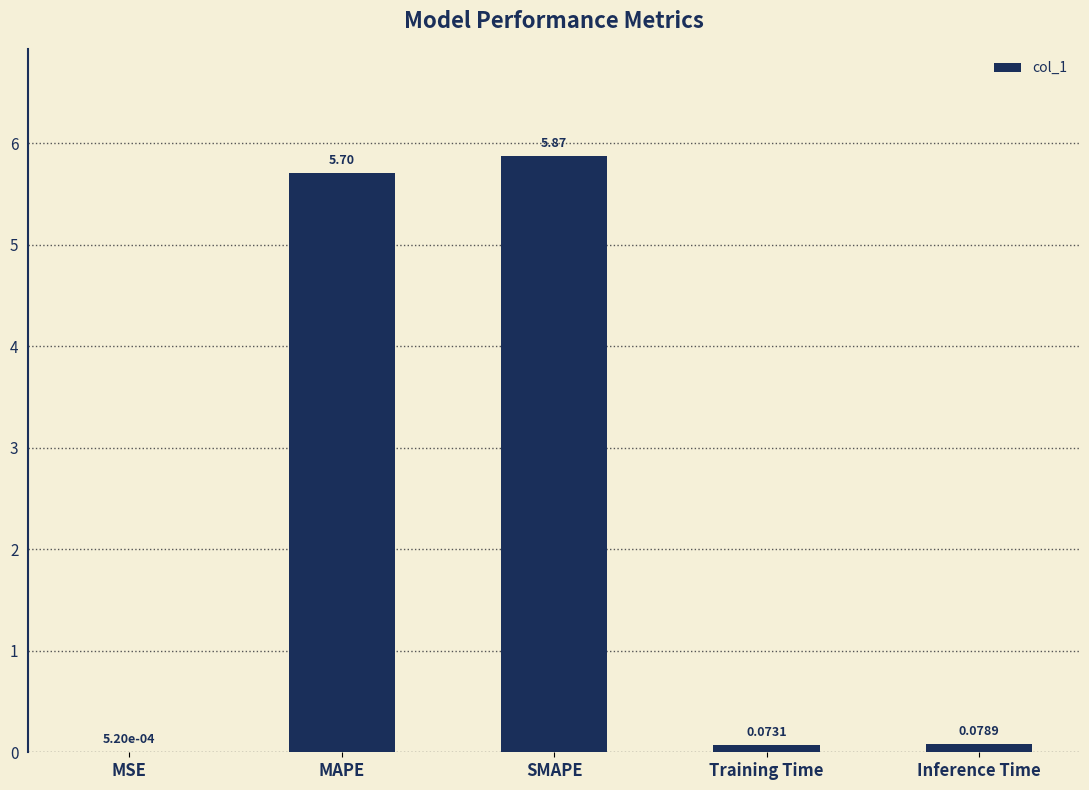

Where is the data nearest to the value 2?

Inference Time